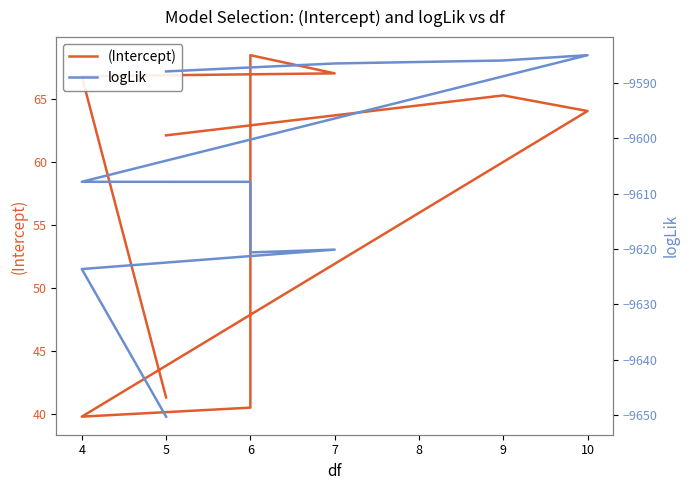

What is the maximum value shown in the chart?

68.5